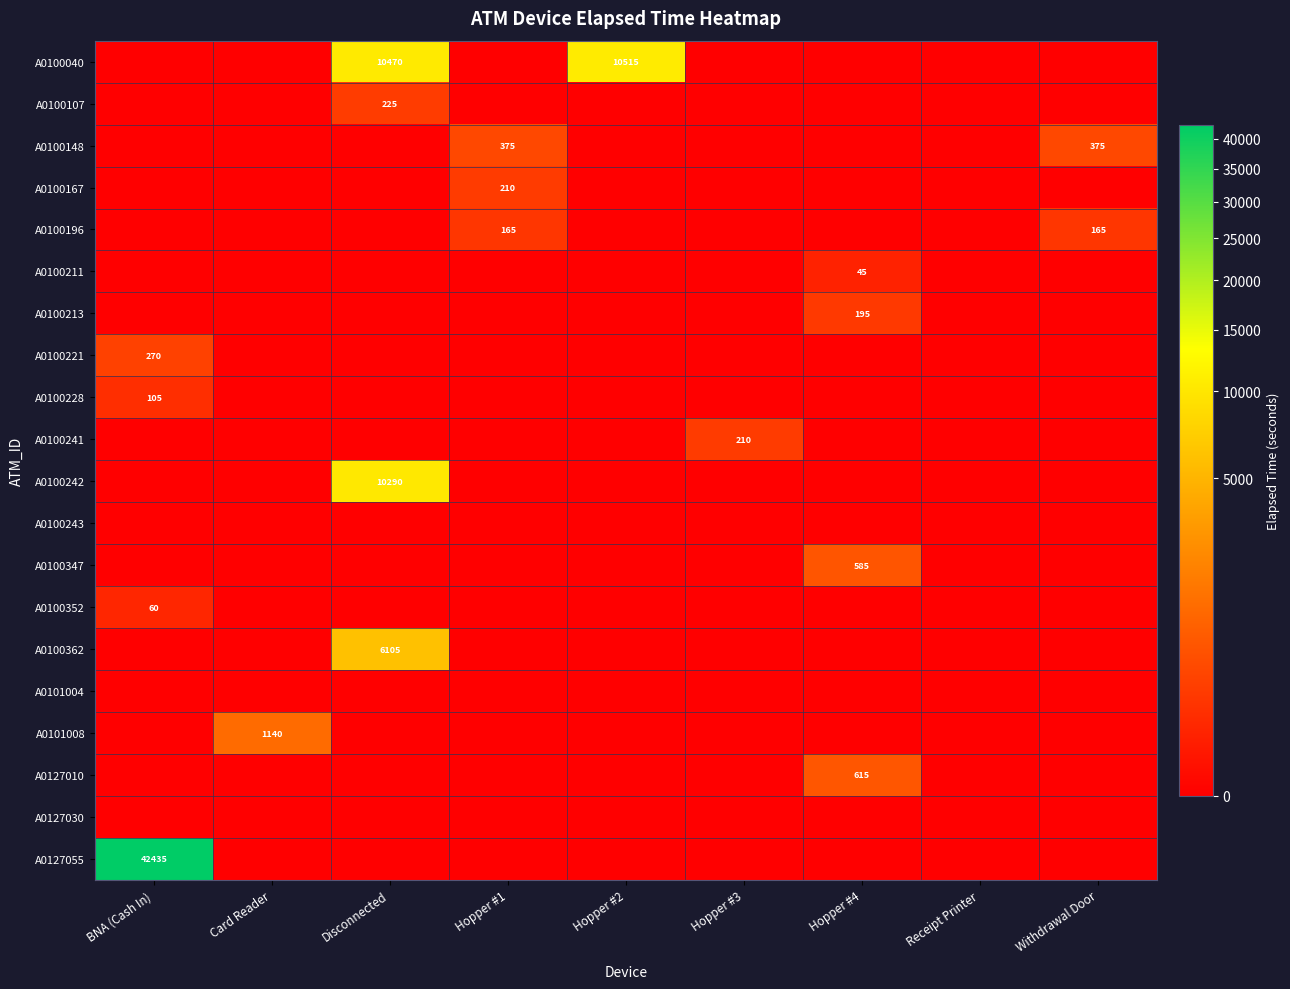

Count the number of categories in the chart.

9